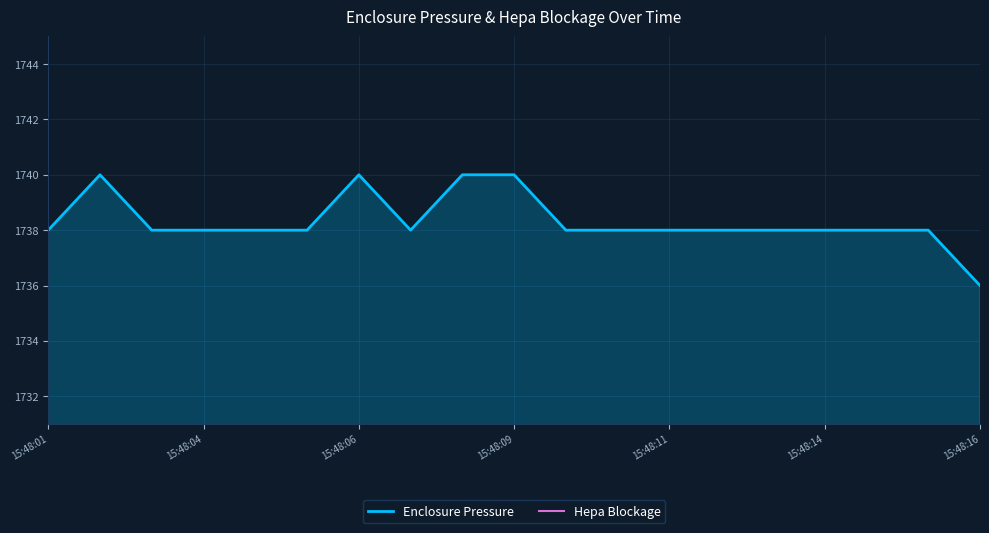

True or false: Enclosure Pressure and Hepa Blockage intersect in this chart.

False